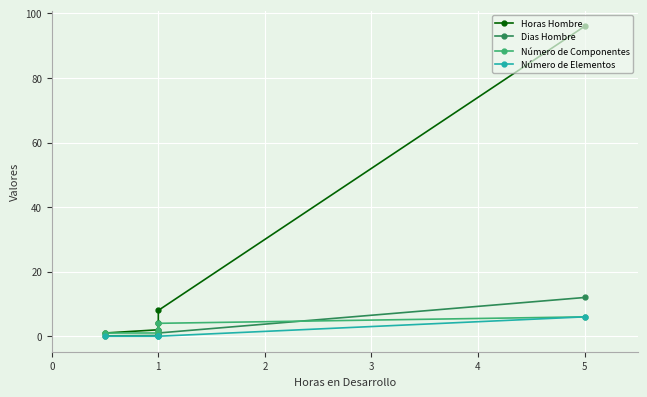

Does the chart display data point markers on the line(s)?

Yes